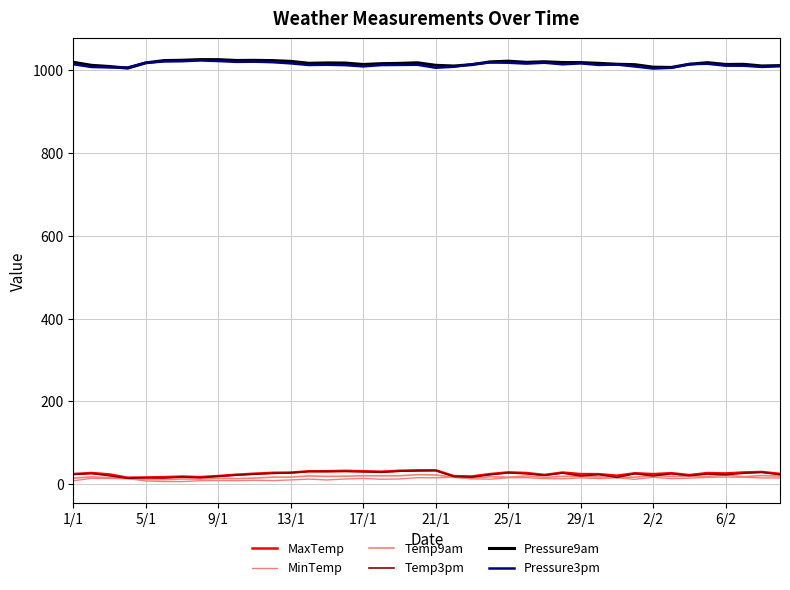

How many series are shown in this chart?

6